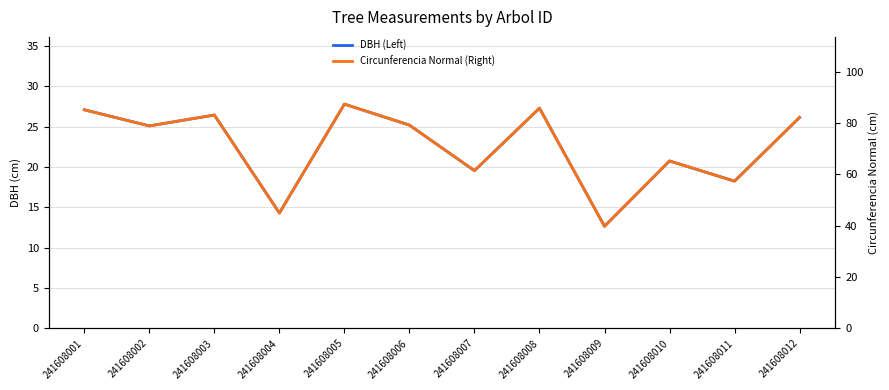

Reading right to left, list all the values displayed in this chart.

DBH (Left): 26.1	18.2	20.8	12.7	27.3	19.6	25.2	27.8	14.3	26.4	25.1	27.1
Circunferencia Normal (Right): 82.2	57.3	65.2	39.7	85.8	61.4	79.2	87.3	44.9	83.1	78.8	85.1